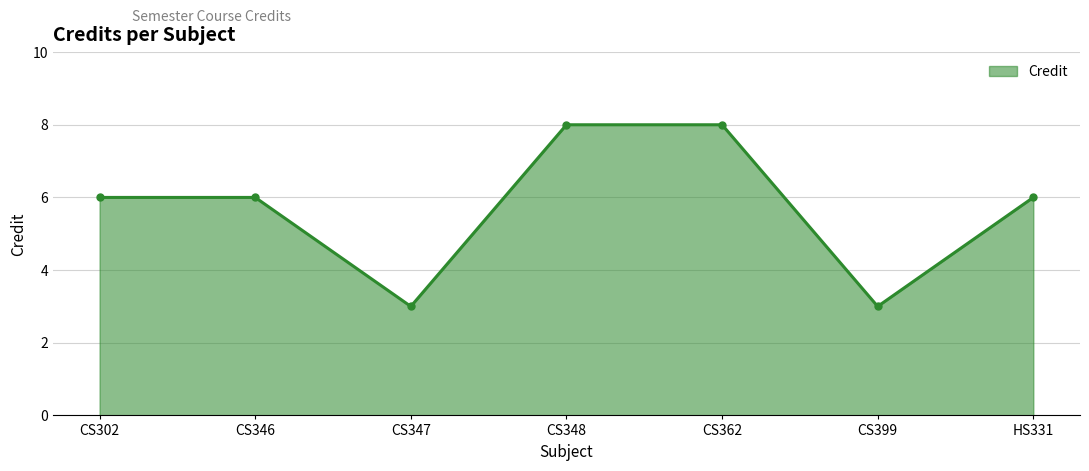

What position from the left is CS362?

5